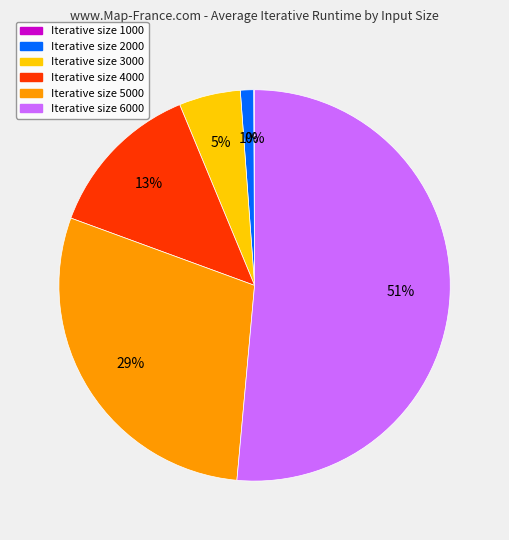

Does any single category account for the majority?

Yes